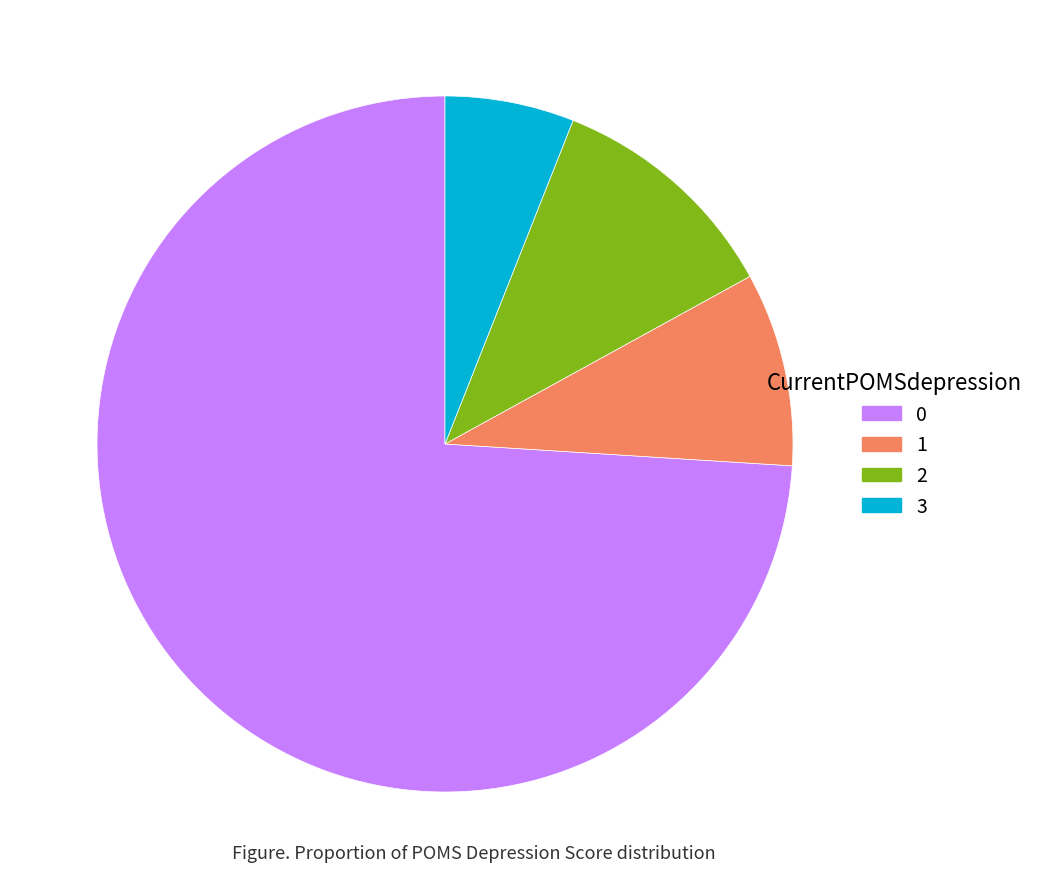

Is the sum of 1 and 2 greater than half?

No